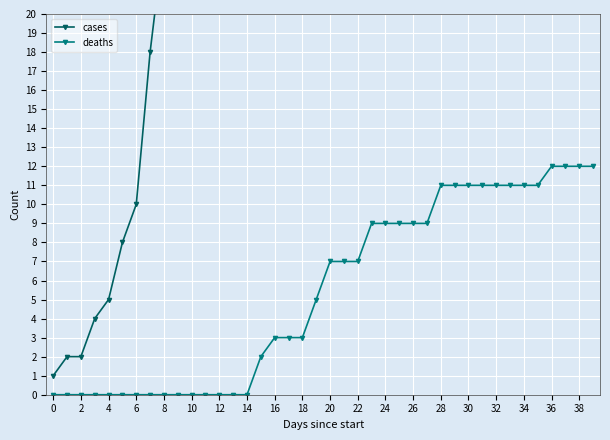

True or false: deaths and cases intersect in this chart.

False